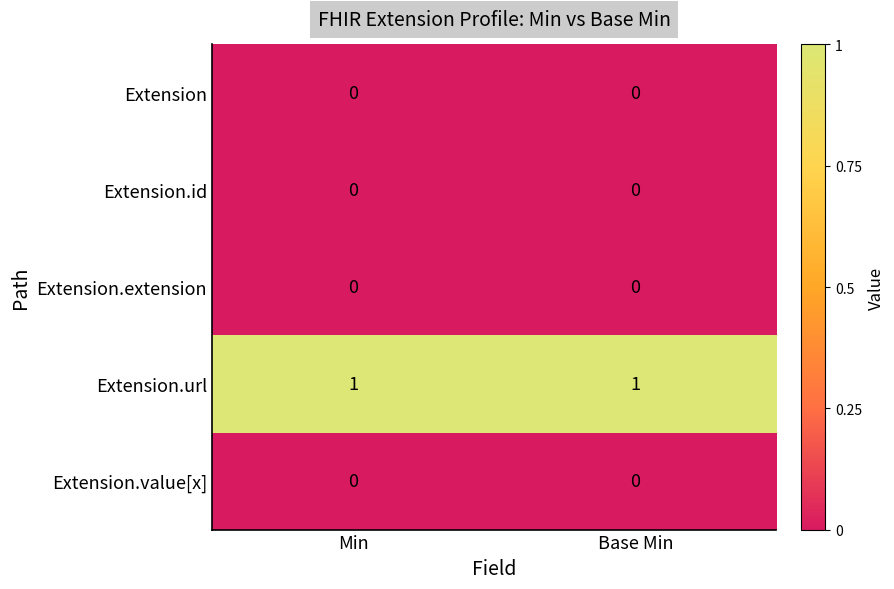

What is the total value across all series at Base Min?

1